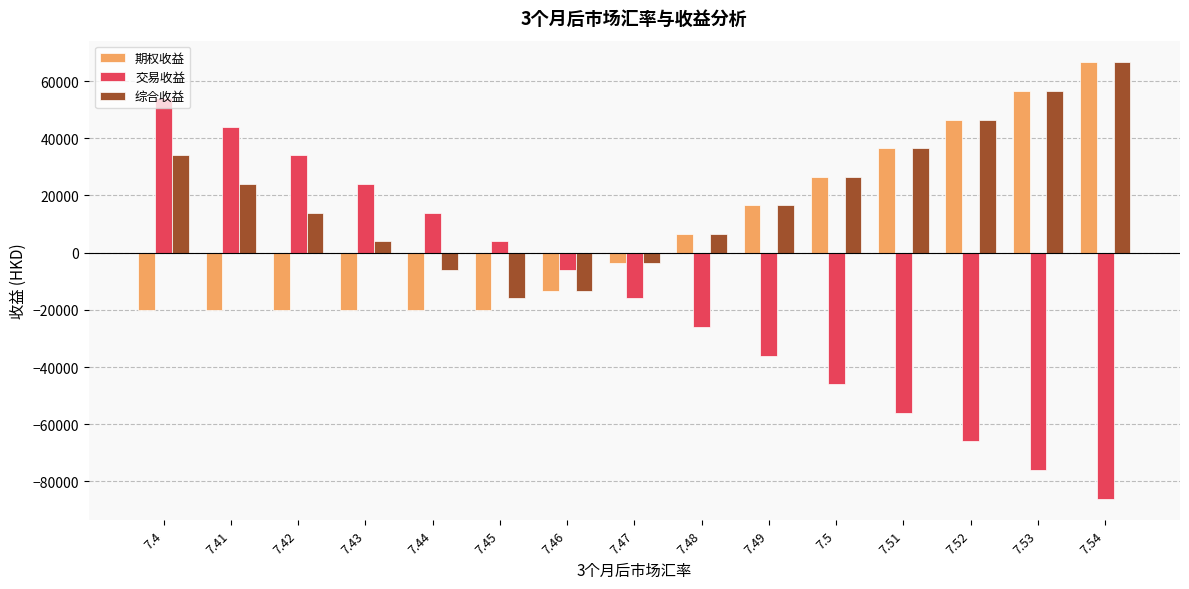

What is the label of the 3rd bar from the right?

7.52